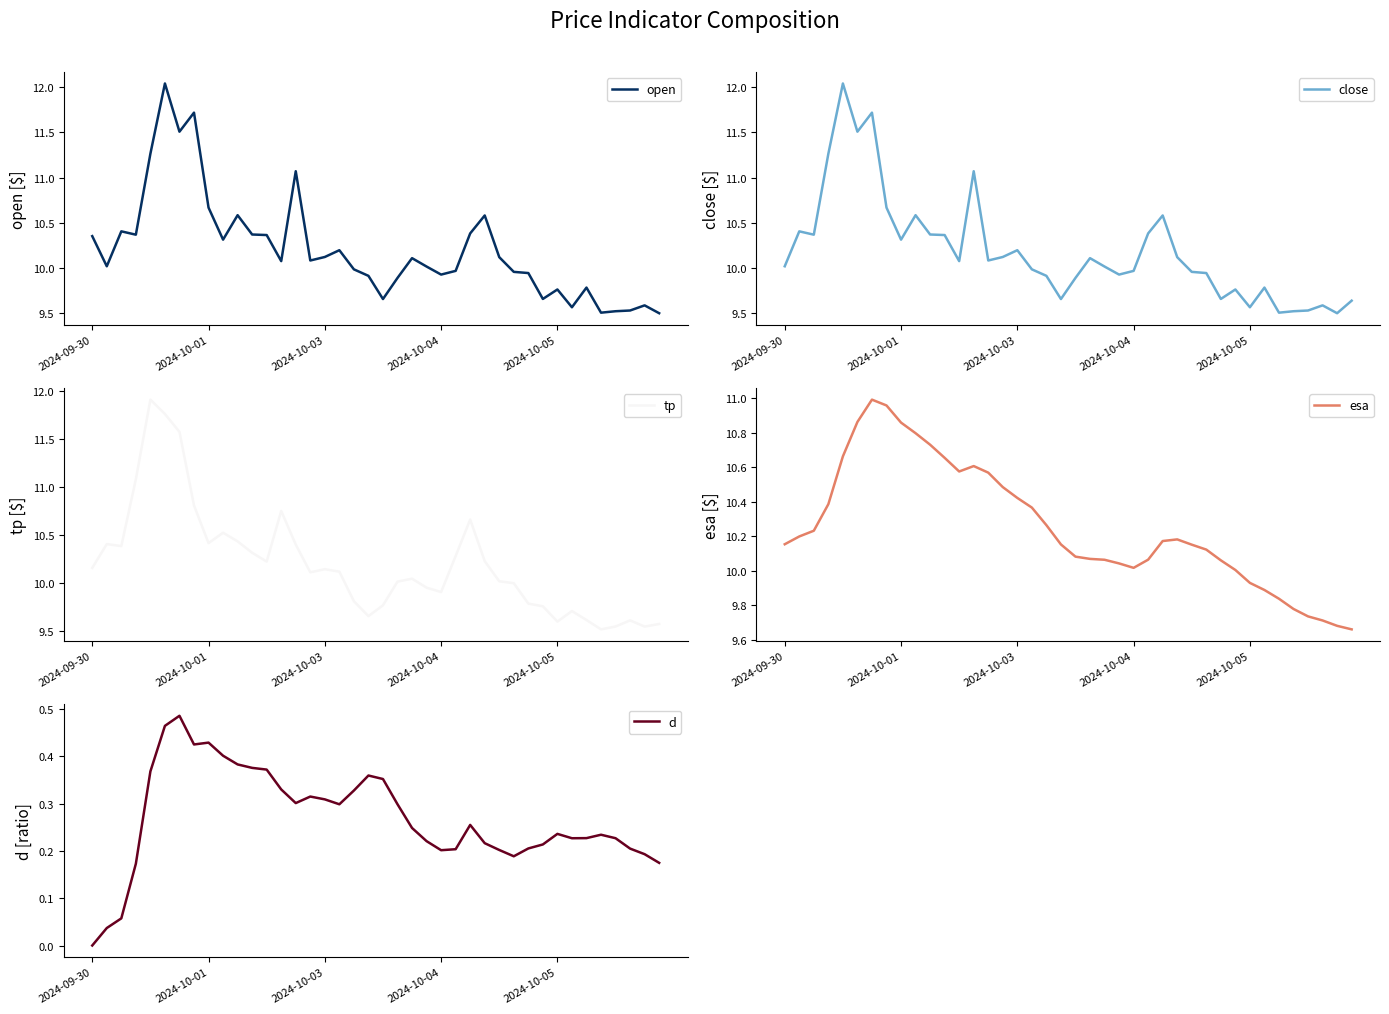

What is the maximum value for tp?

11.9